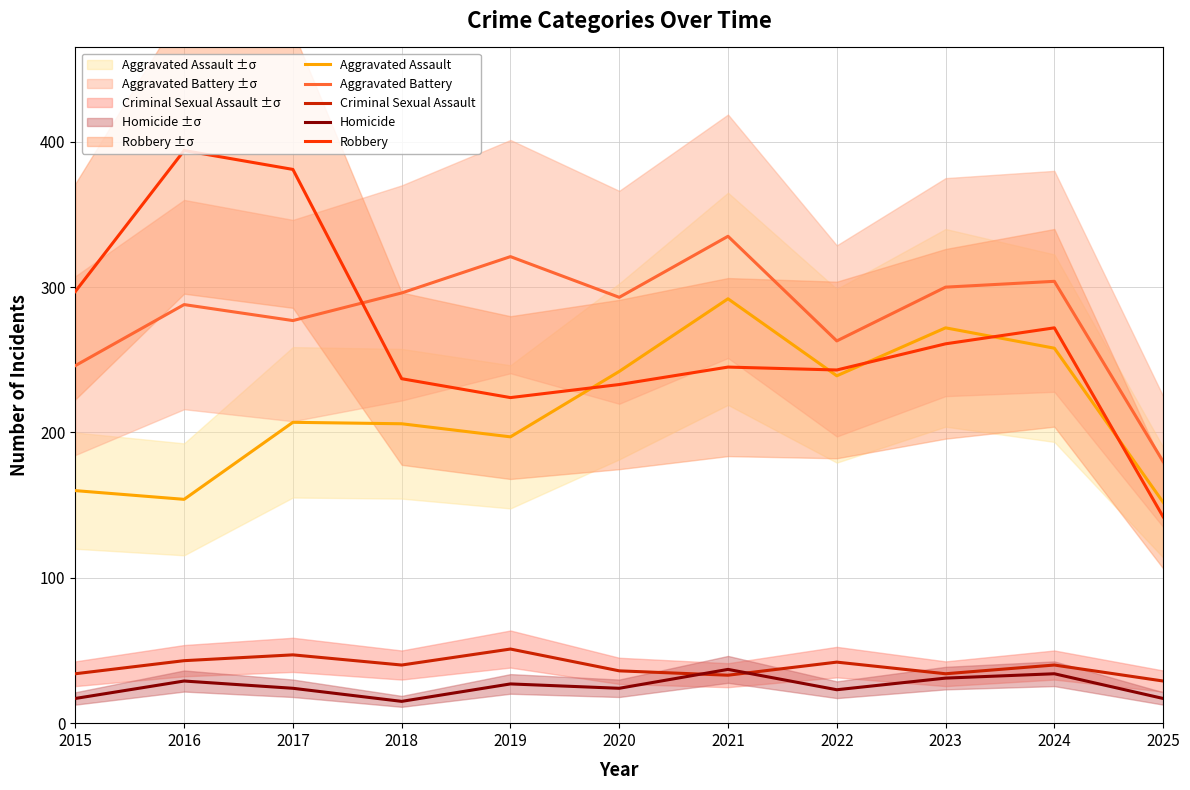

True or false: Criminal Sexual Assault has more than 2 points higher than both neighbors.

True